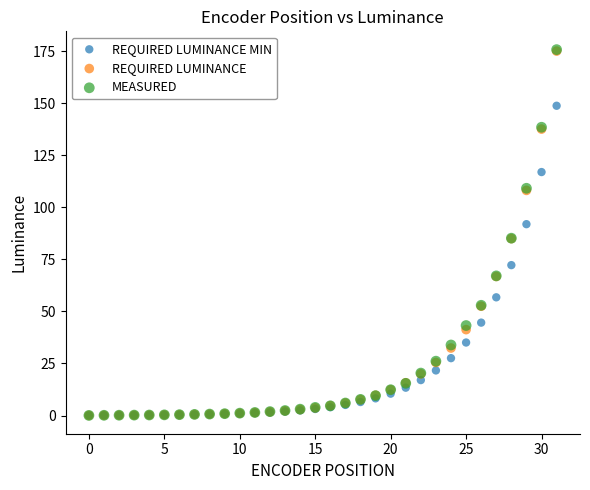

Which series has the largest Y range (max minus min)?

MEASURED